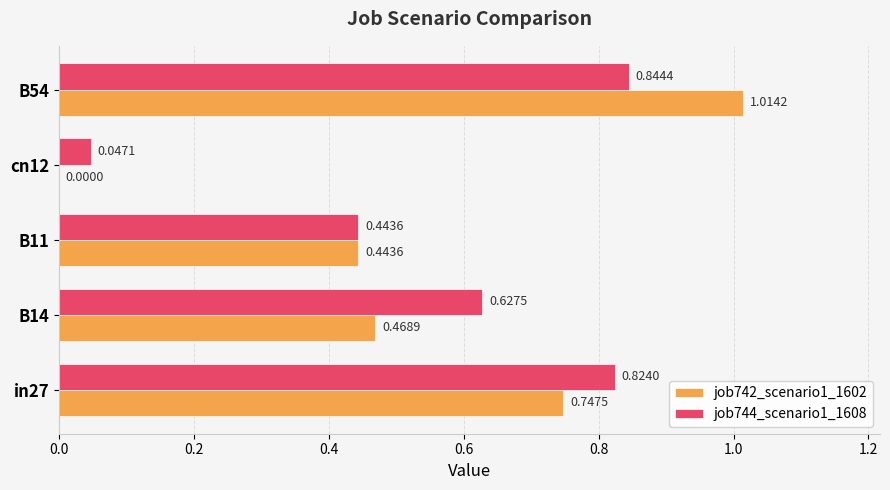

Between in27 and B54, which series saw the biggest shift?

job742_scenario1_1602